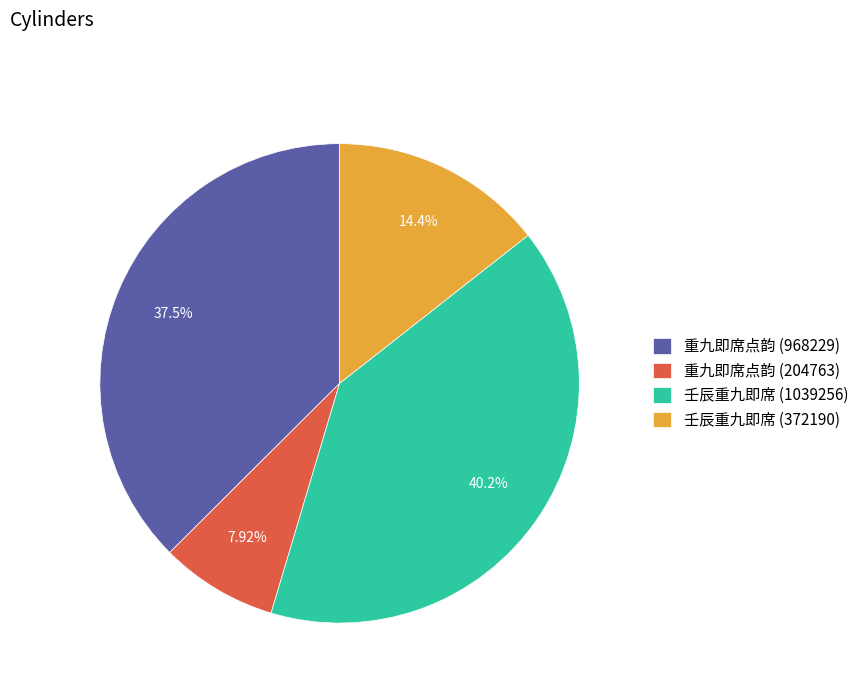

To the nearest percent, what is the difference between the largest and smallest slice percentages?

32%